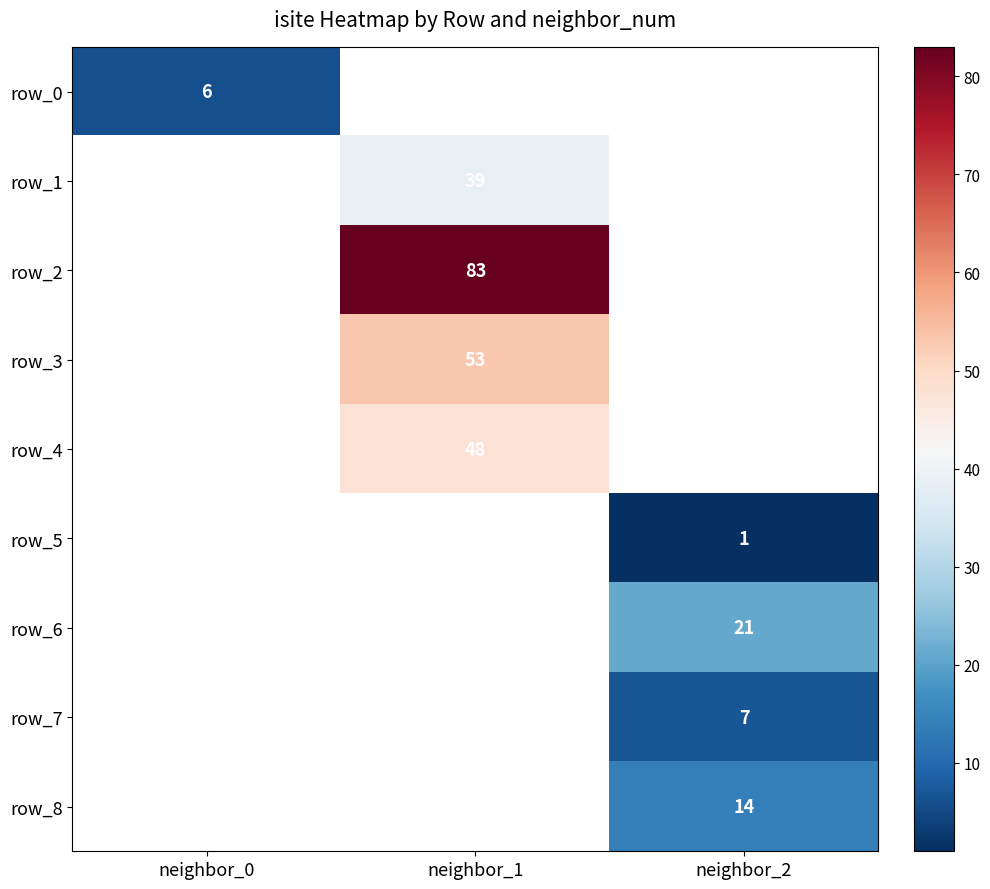

Is the value of row_3 at neighbor_1 greater than the value of row_7 at neighbor_2?

Yes